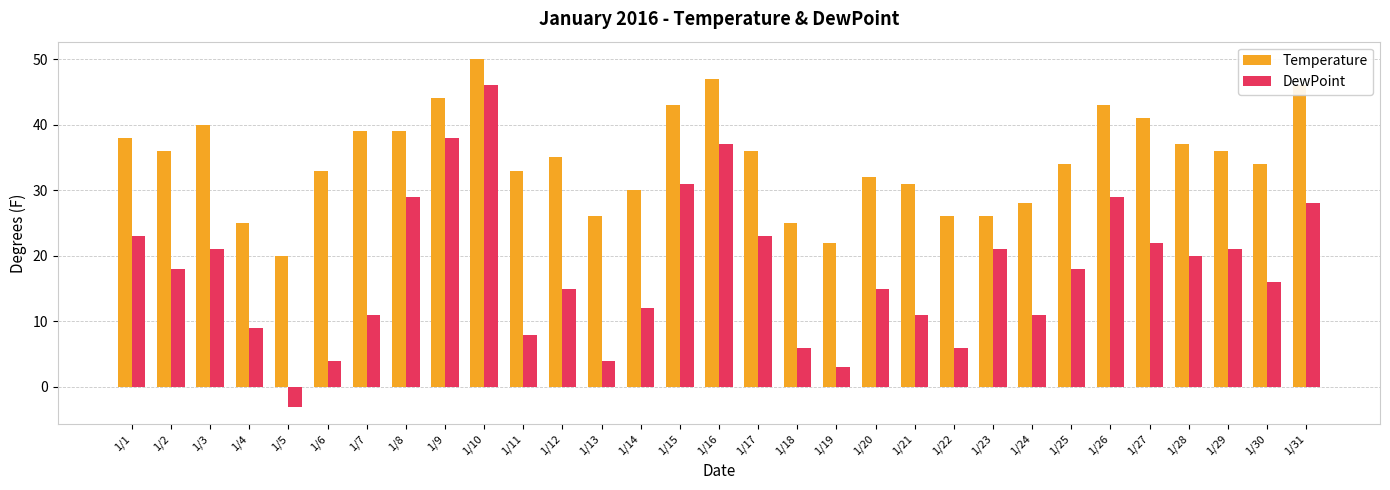

At which label is Temperature closest to 35?

1/12